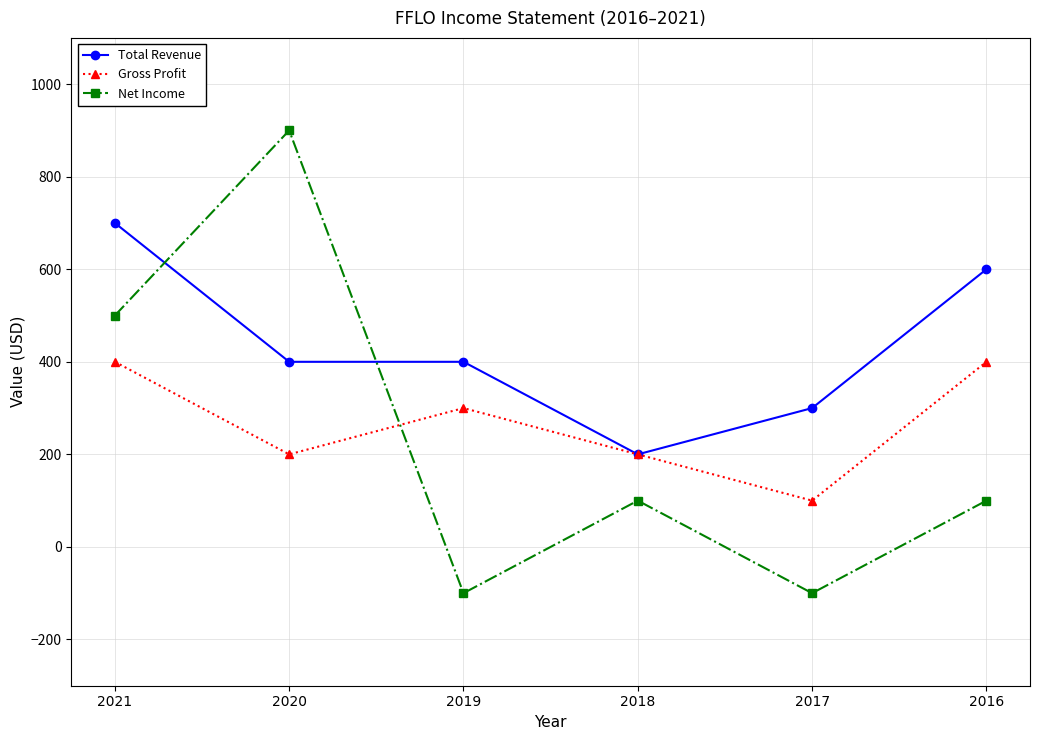

Does the chart have visible grid lines?

Yes